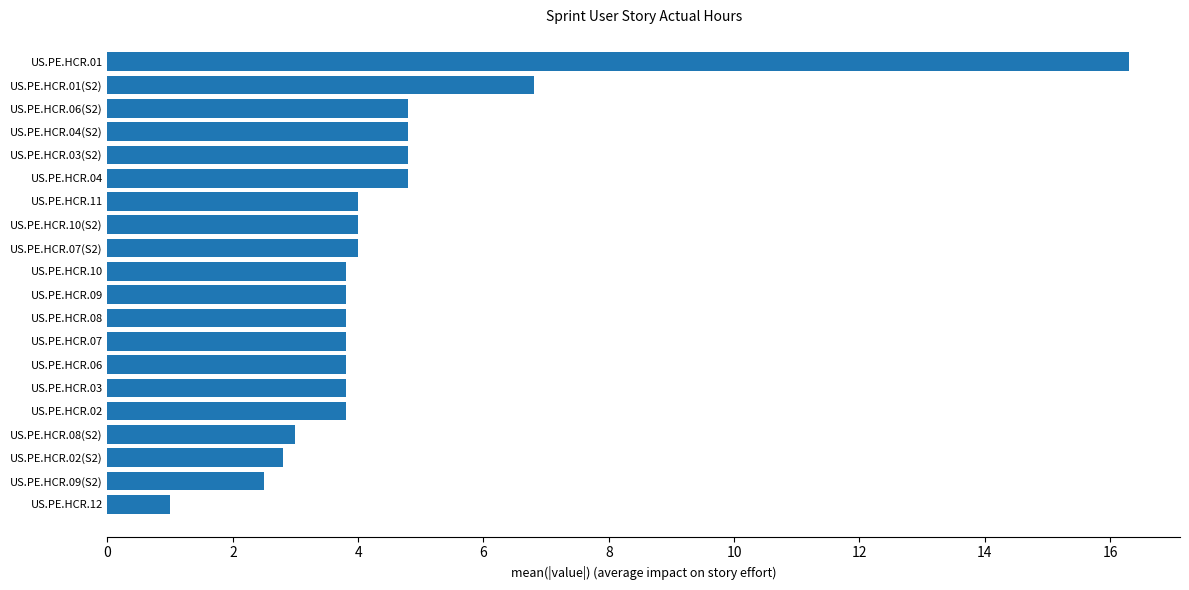

What is the change in value from US.PE.HCR.09(S2) to US.PE.HCR.10(S2)?

+1.5